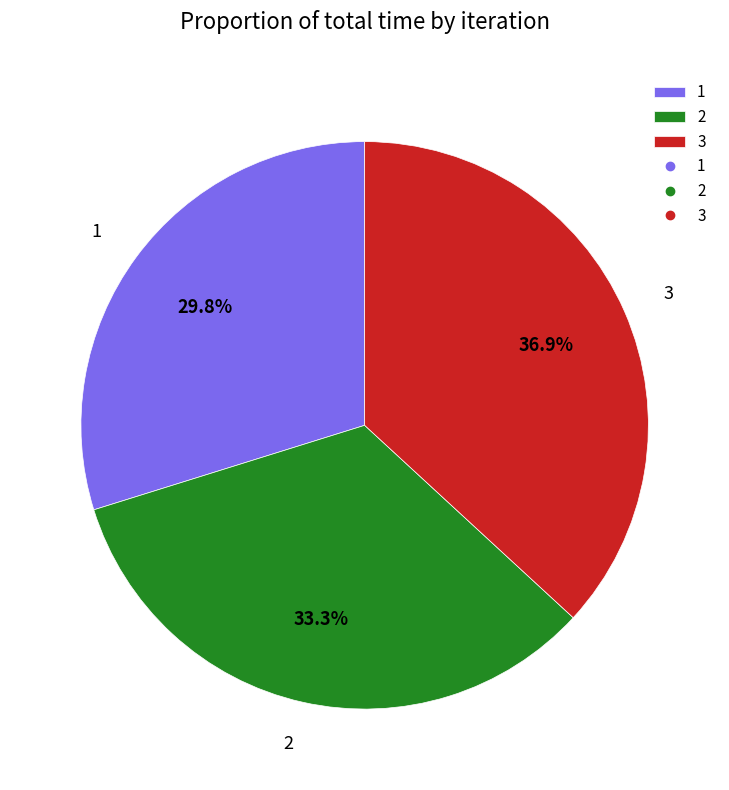

Is there any slice that represents more than half of the pie?

No